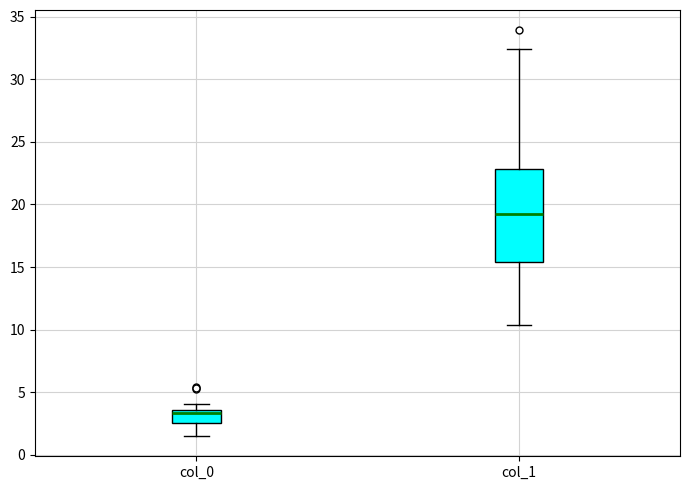

Reading left to right, transcribe this box plot: for each box, give where its median line is, the range the box spans, and where its two whiskers end, as read against the y-axis. The values are not printed on the chart, so give them approximately, as read against the axis.

col_0: median 3.5 (just below the box's upper edge), box 2.5 to 3.5, whiskers 1.5 to 4.0
col_1: median 19.0, box 15.5 to 23.0, whiskers 10.5 to 32.5